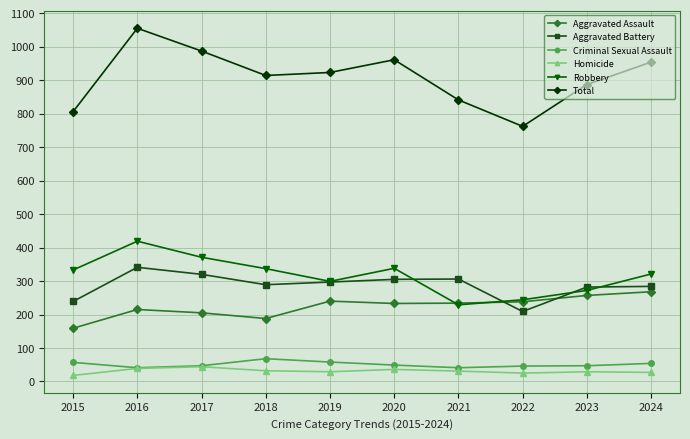

What is the value of the Total point at the 3rd from the left?

987